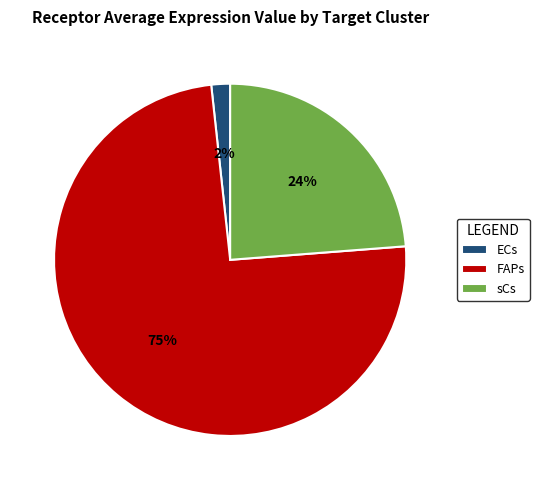

Which category accounts for the majority?

FAPs